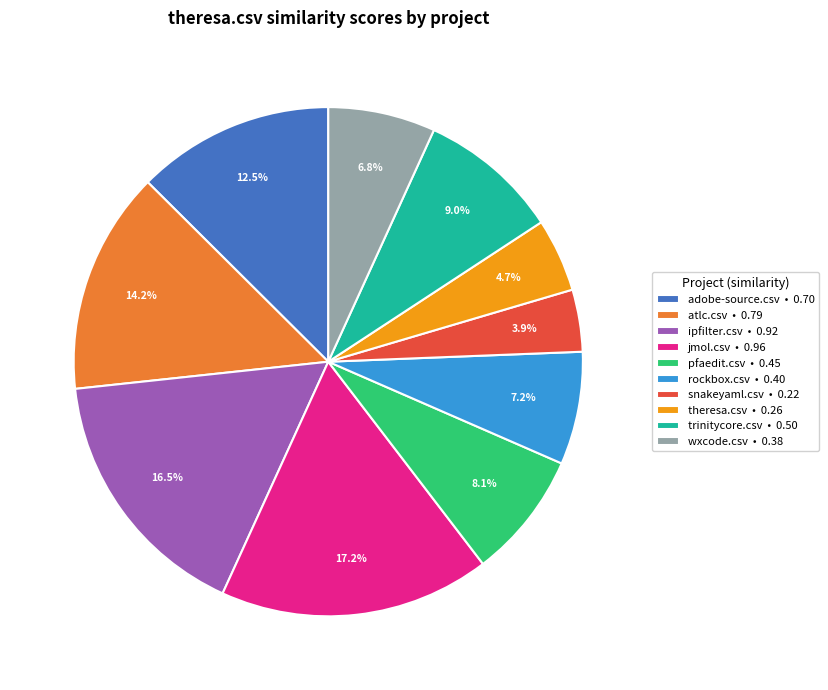

How many slices are in this pie chart?

10